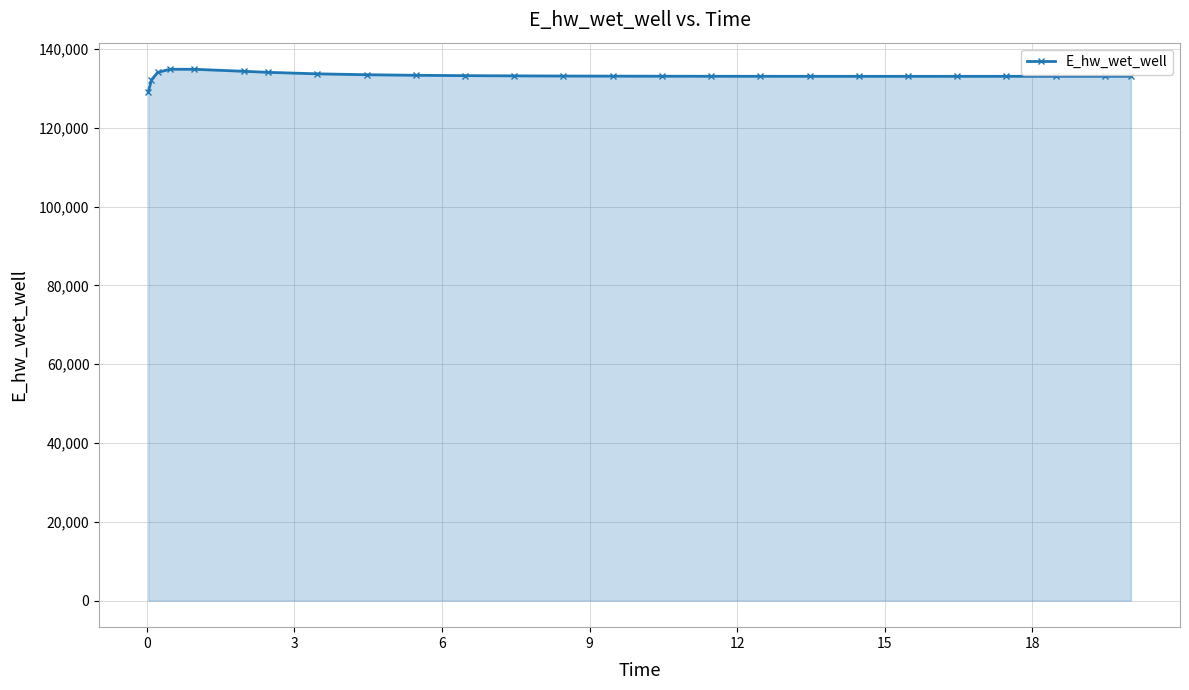

What is the average value?

133231.9